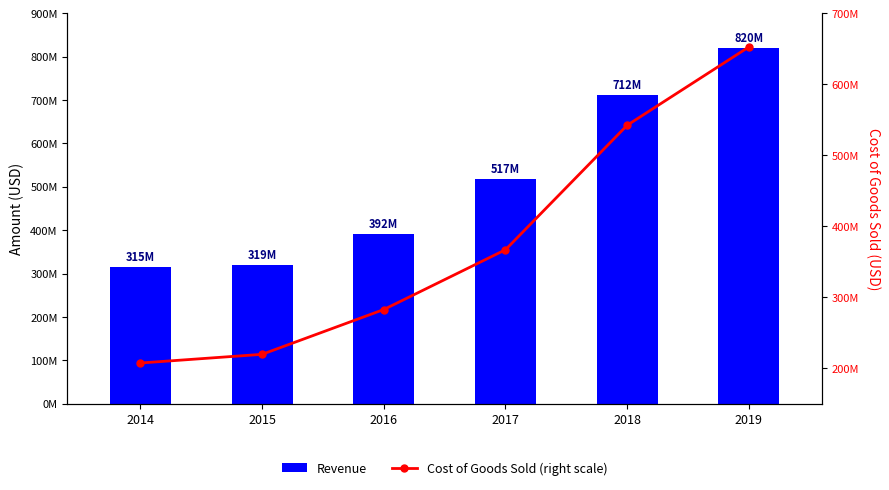

Rank the series by their maximum value, from highest to lowest.

Revenue, Cost of Goods Sold (right scale)